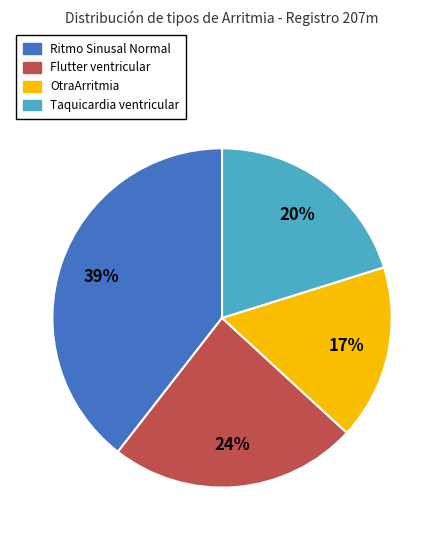

To the nearest percent, what percentage of the pie is Taquicardia ventricular?

20%